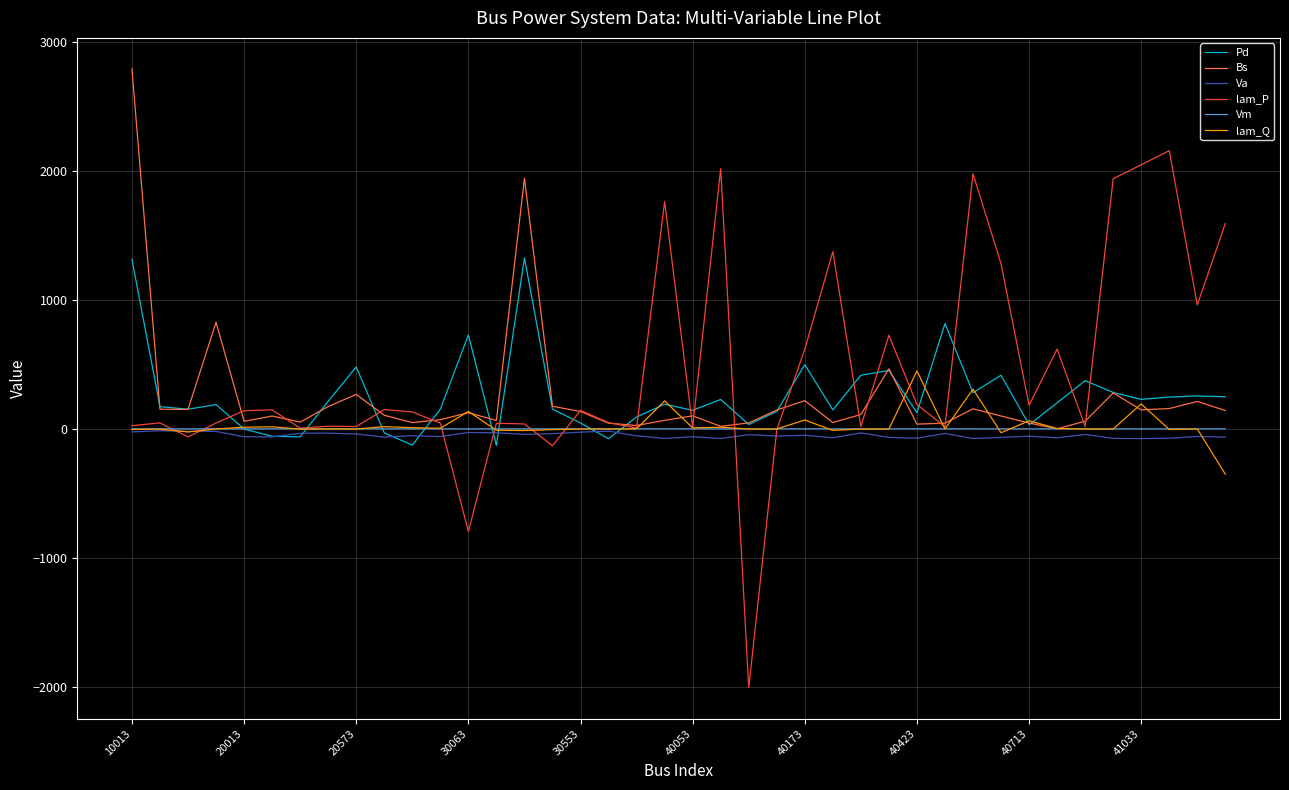

Which series has the widest spread of values?

lam_P